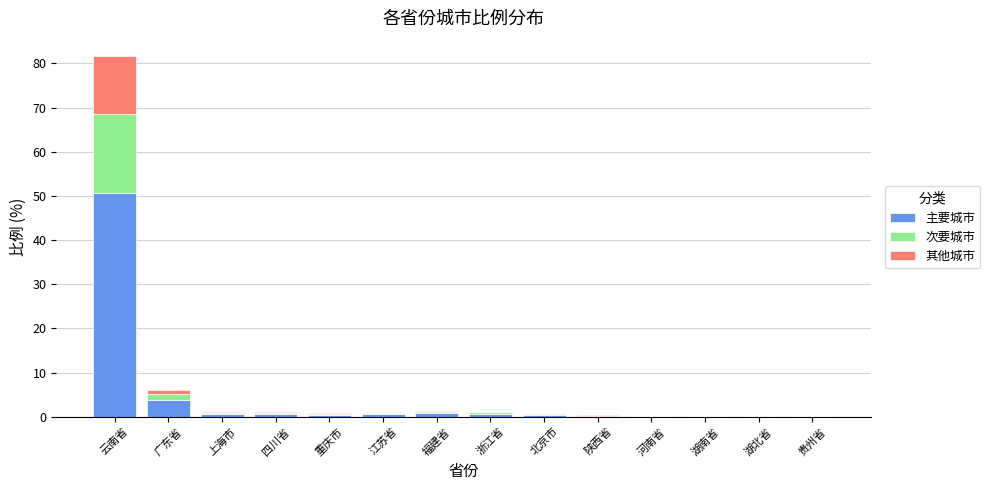

Which category has the highest value in the 主要城市 series?

云南省